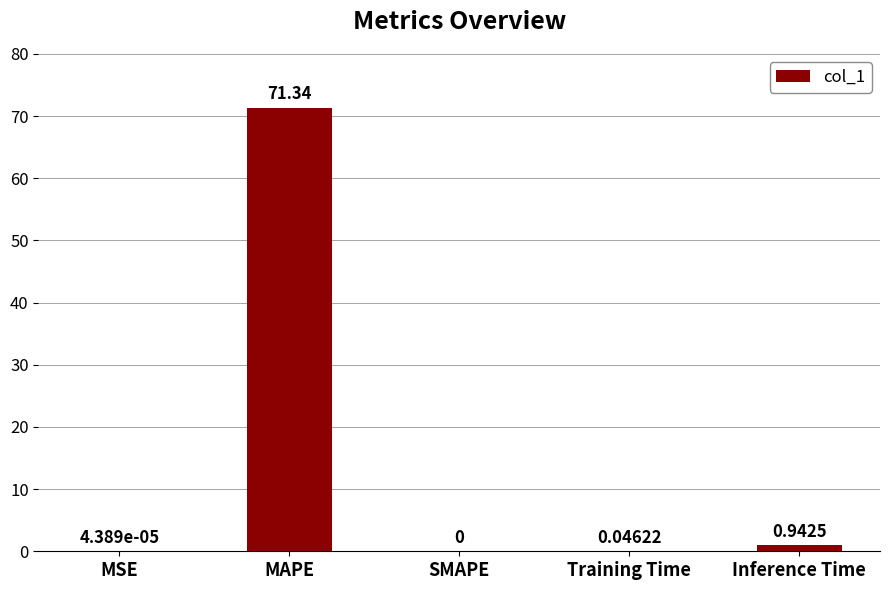

Which has a higher value, SMAPE or MSE?

MSE